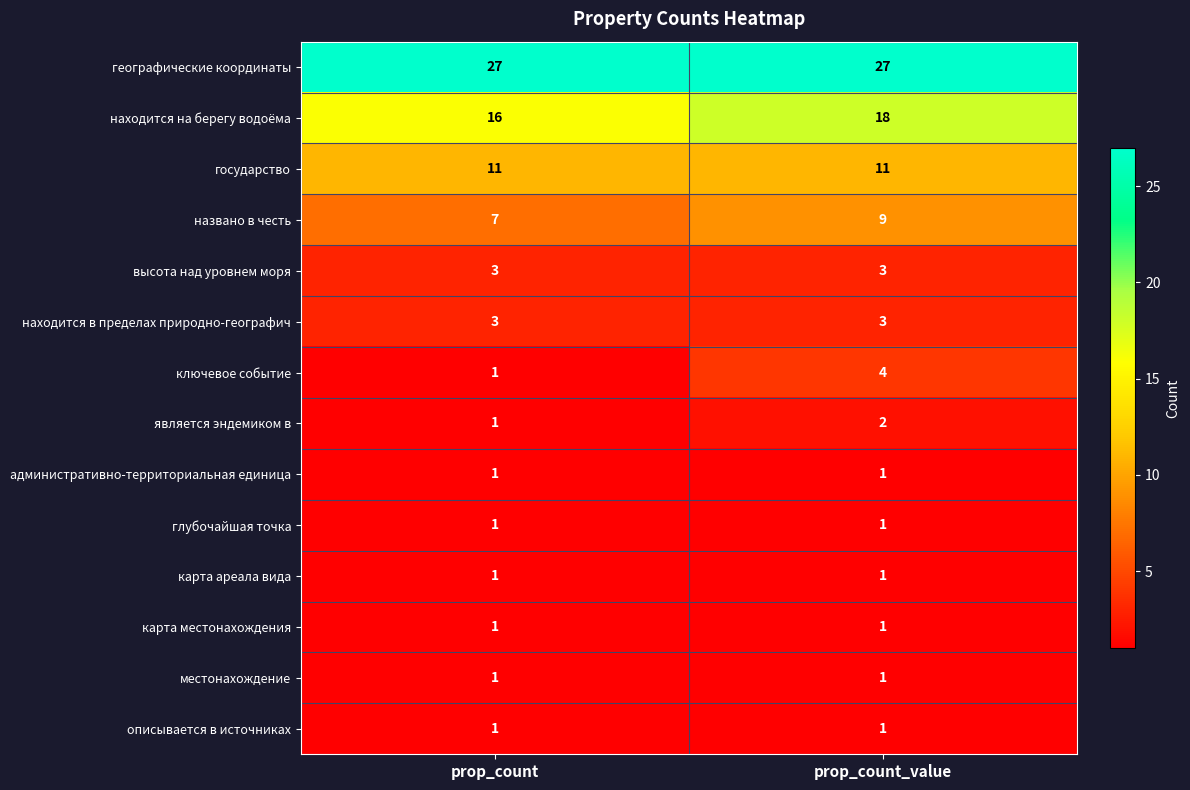

Which series has the widest spread of values?

ключевое событие